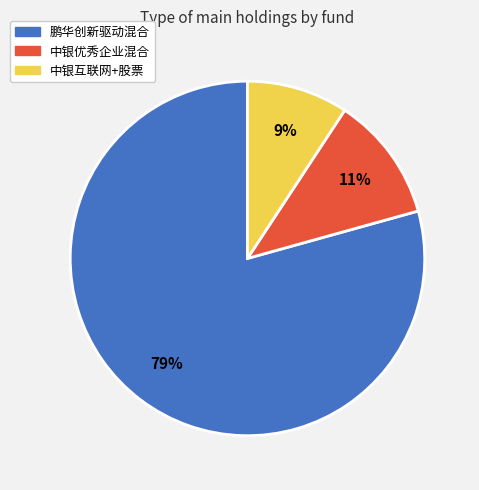

To the nearest percent, what is the combined percentage of 中银优秀企业混合 and 鹏华创新驱动混合?

91%